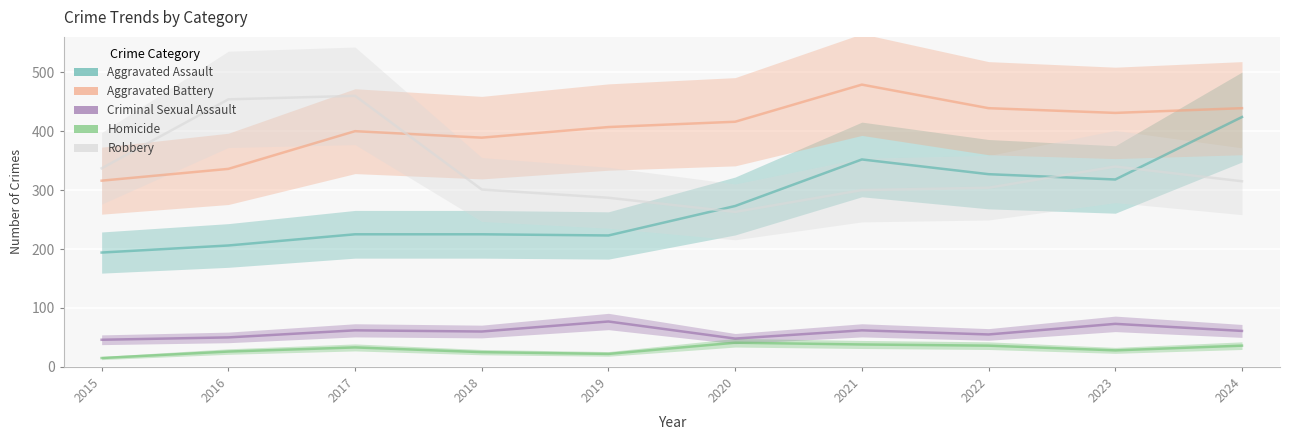

Is this an area chart (filled region under the line)?

No